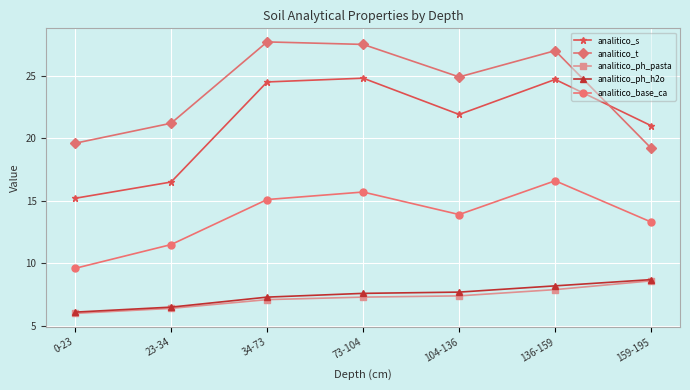

True or false: analitico_base_ca and analitico_t cross at least once.

False